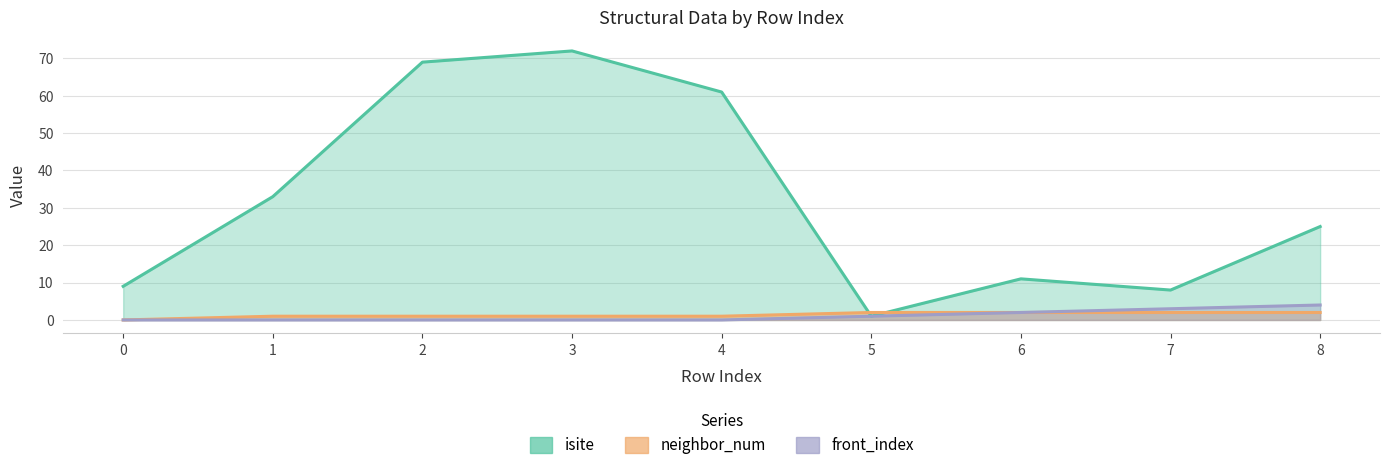

What value does the isite series have at 8?

25